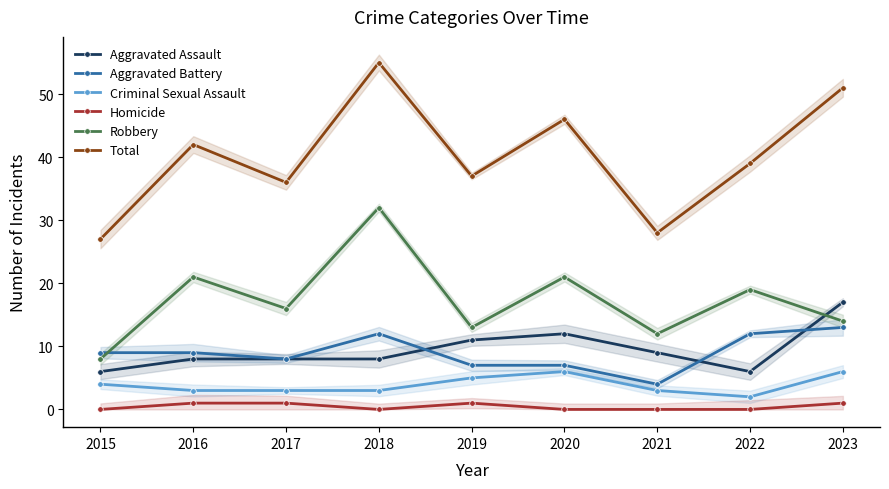

Which series has the largest range (max minus min)?

Total